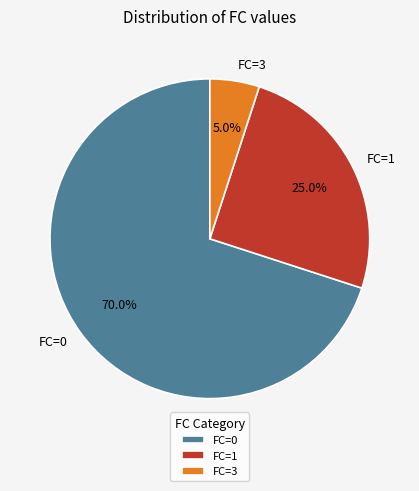

To the nearest percent, what is the difference between the largest and smallest slice percentages?

65%